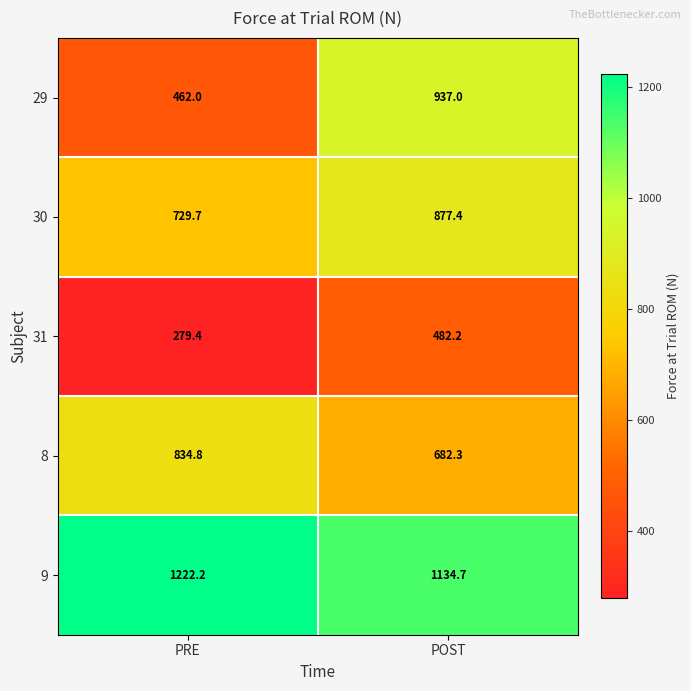

How many categories are shown in the chart?

2